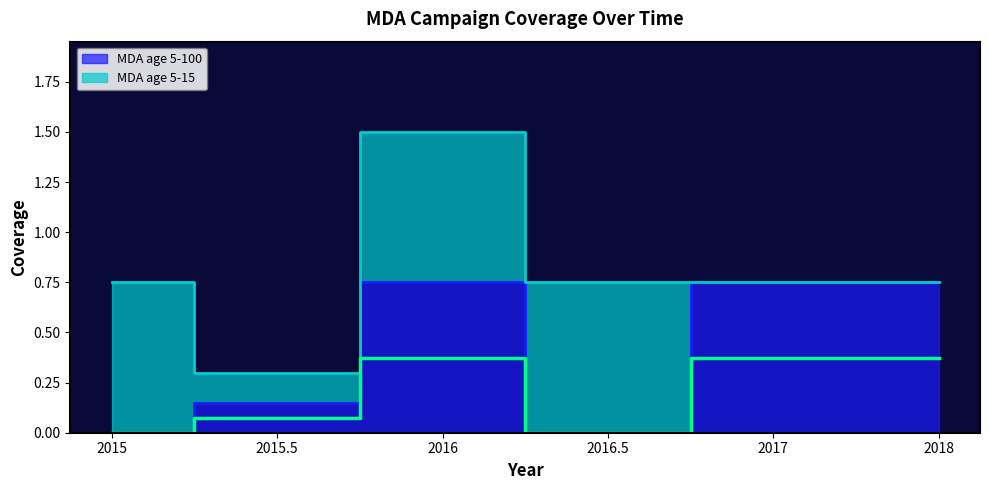

Between 2016.5 and 2015, which is larger?

2016.5